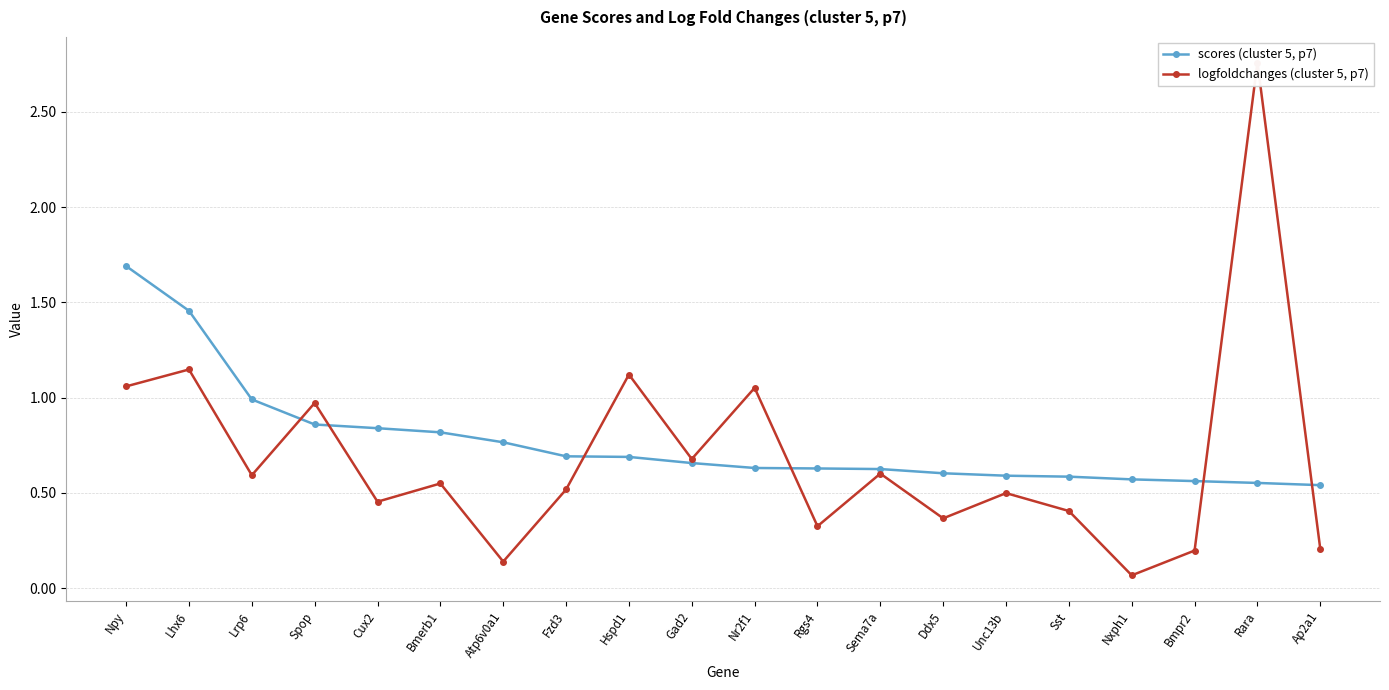

Is the value of logfoldchanges (cluster 5, p7) at Bmpr2 greater than the value of scores (cluster 5, p7) at Ddx5?

No